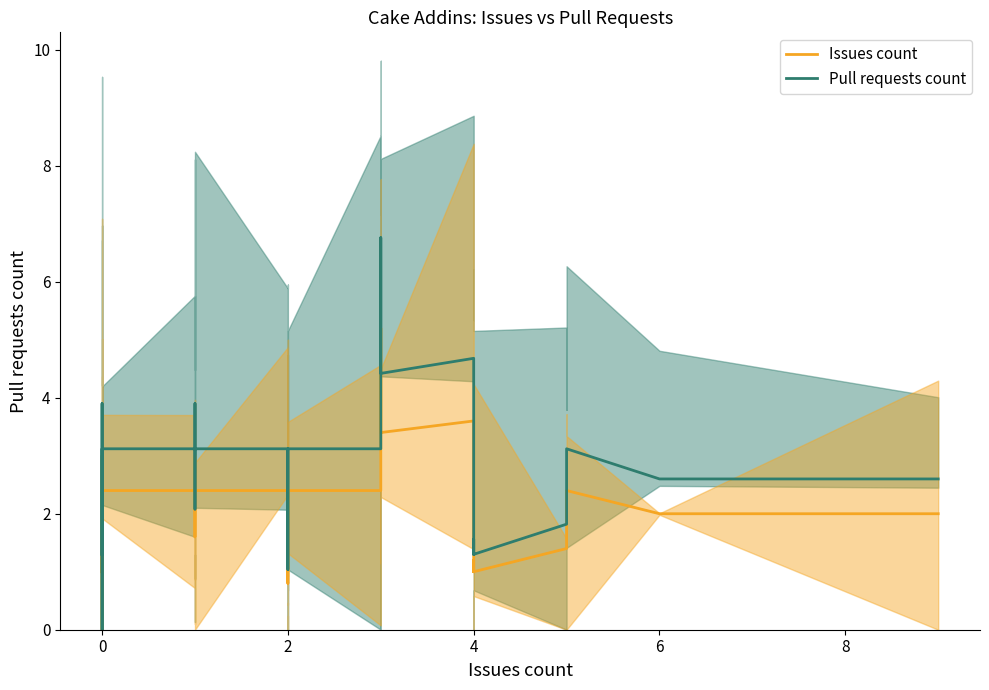

True or false: Issues count and Pull requests count intersect in this chart.

False